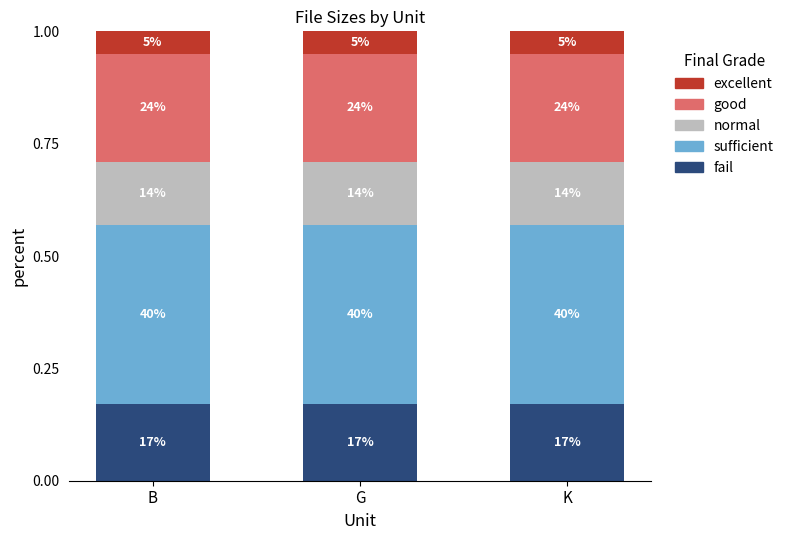

Which series changed the most between B and K?

fail